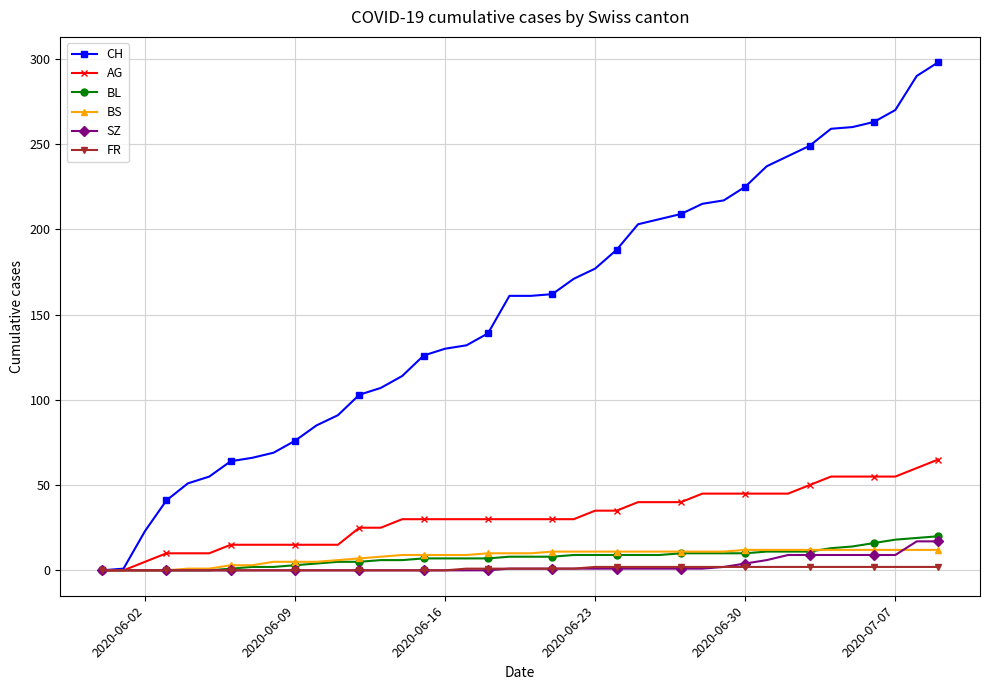

What is the average value of the AG series?

31